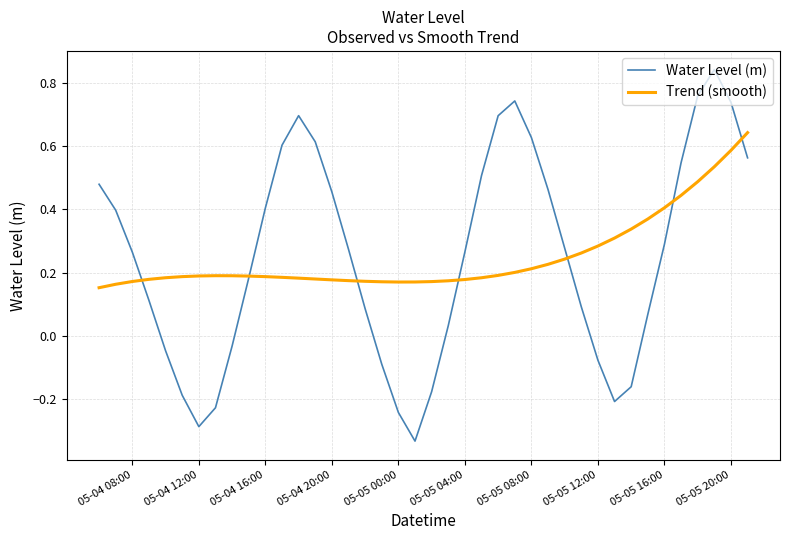

What are all the series names shown in the legend?

Water Level (m), Trend (smooth)